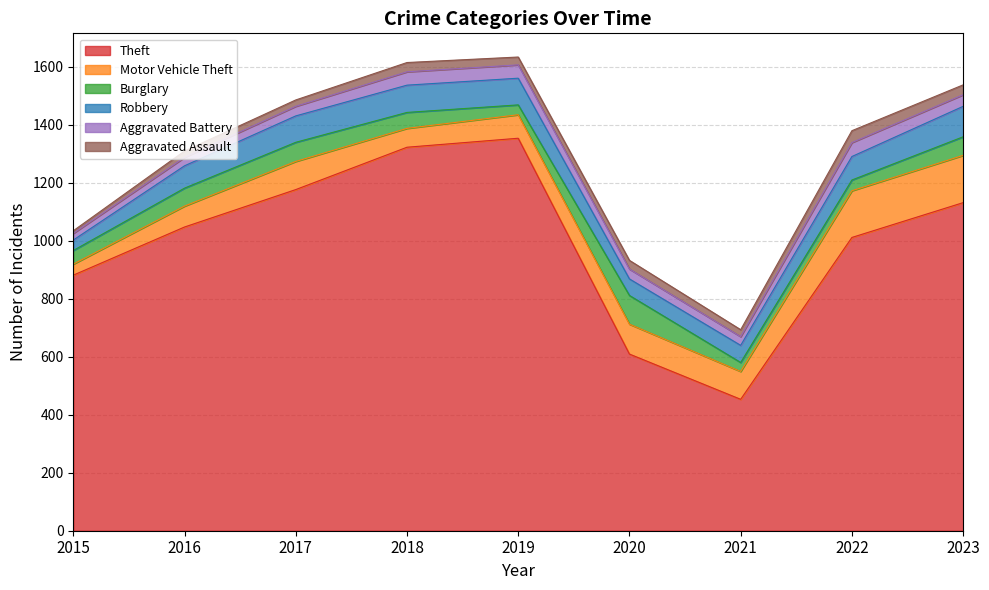

True or false: Burglary has more than 0 interior local peaks.

True